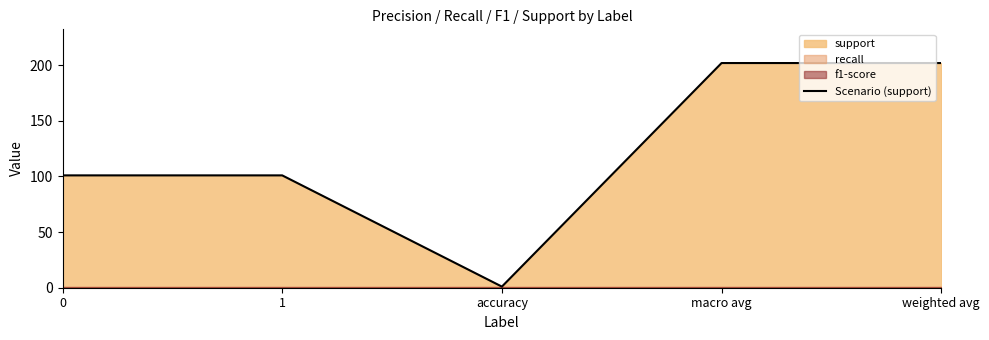

How many values are below 101?

1